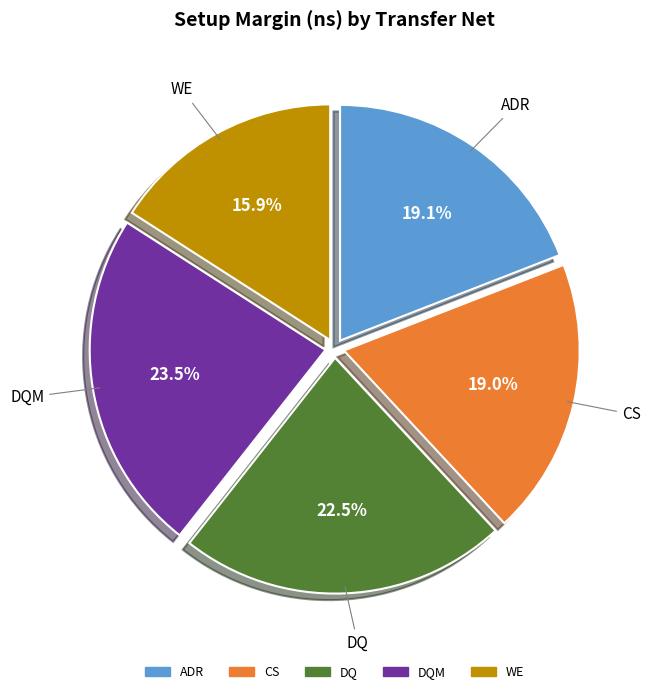

Does any single category account for the majority?

No